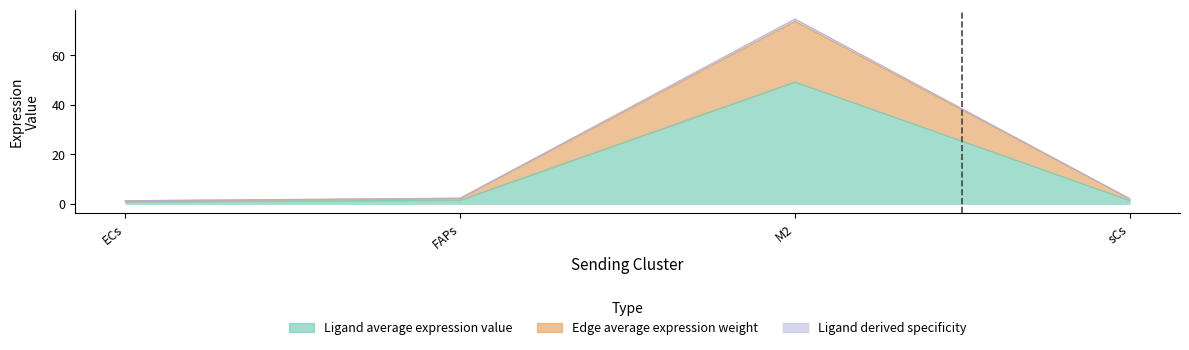

True or false: Ligand derived specificity and Ligand average expression value cross at least once.

False